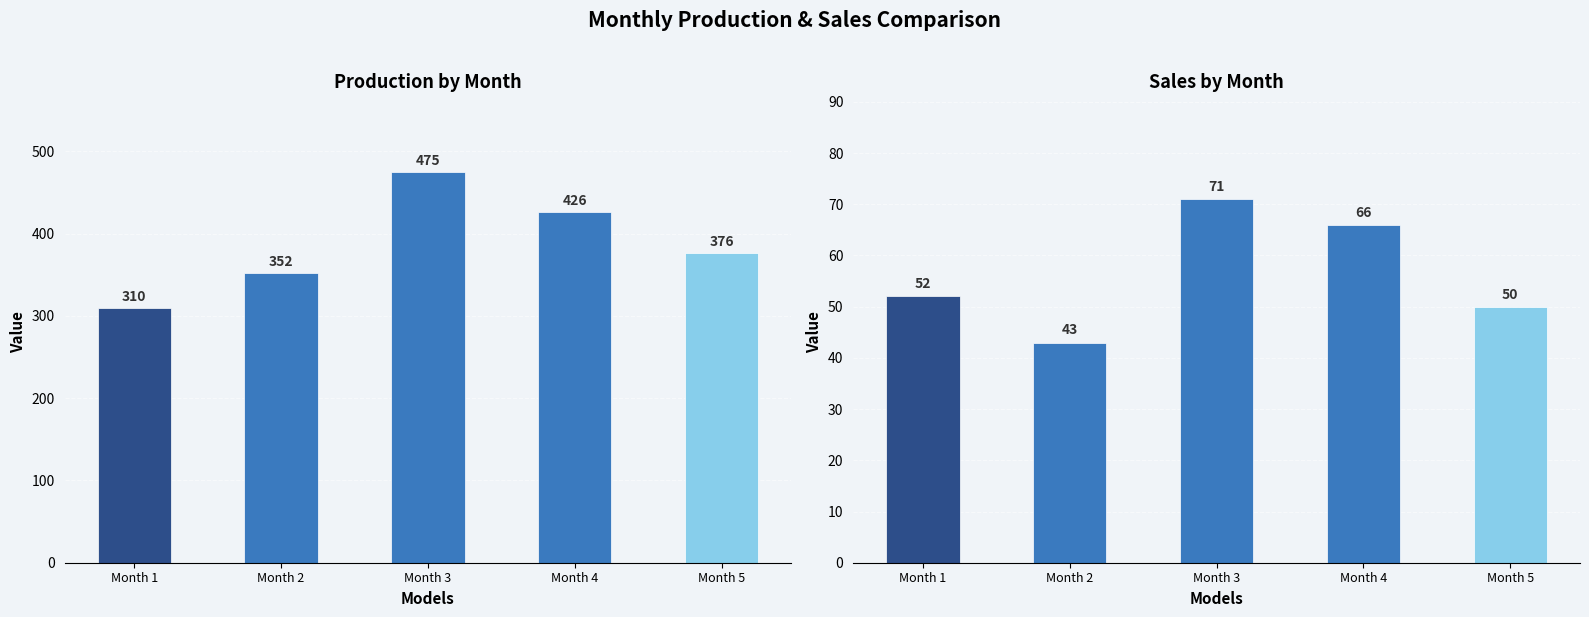

Count the number of categories in the chart.

5